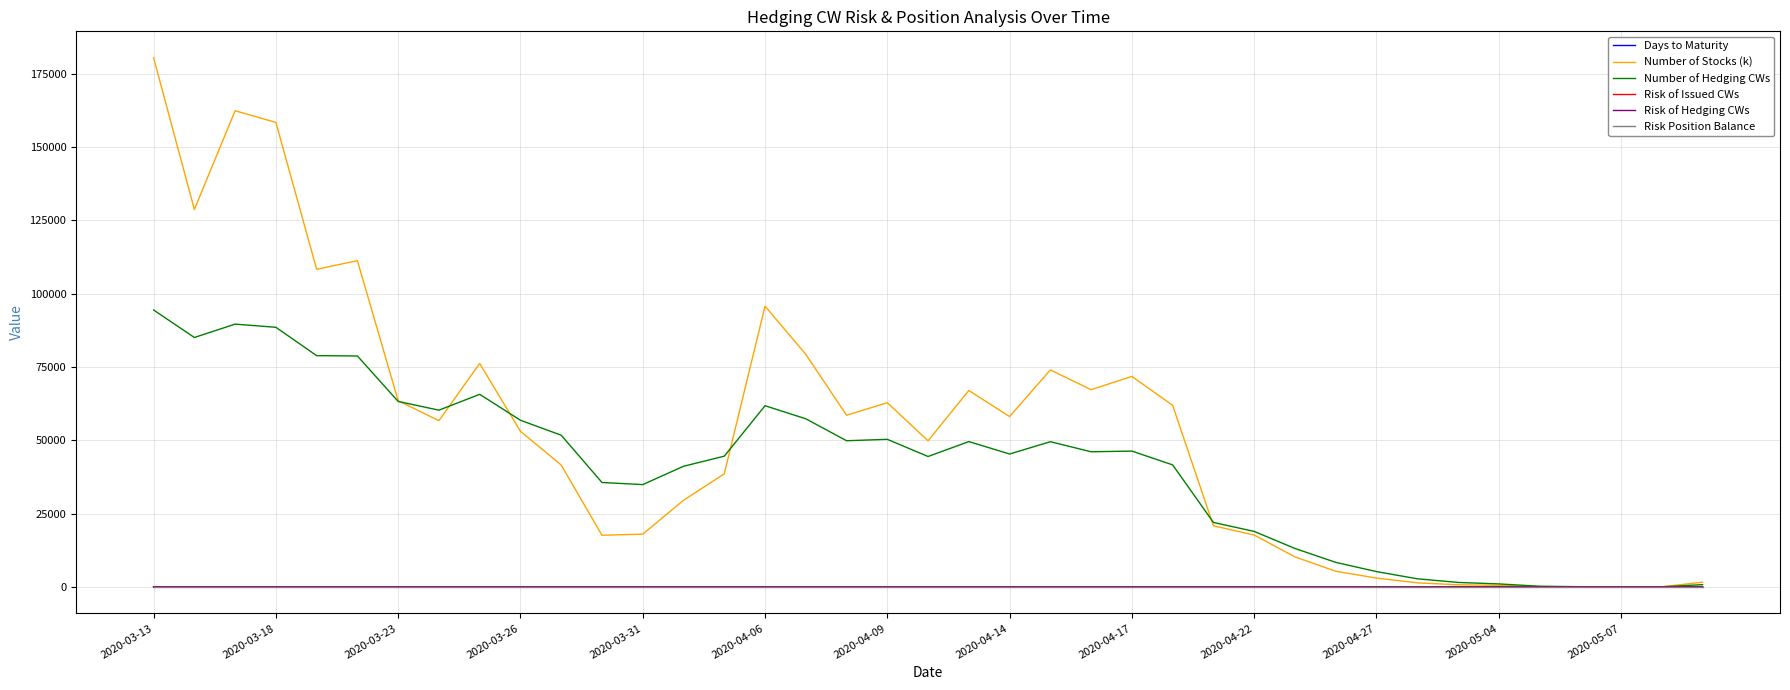

What is the average value of the Number of Stocks (k) series?

52636.3